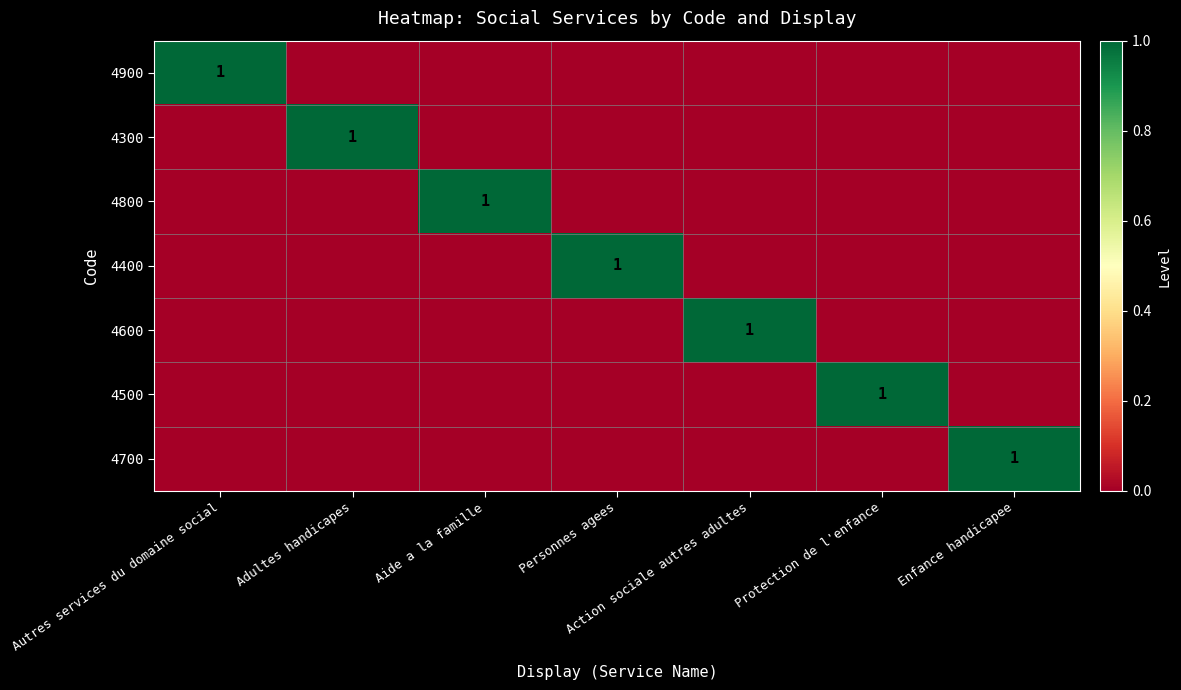

The value of 4300 at Adultes handicapes is 1. True or false?

True